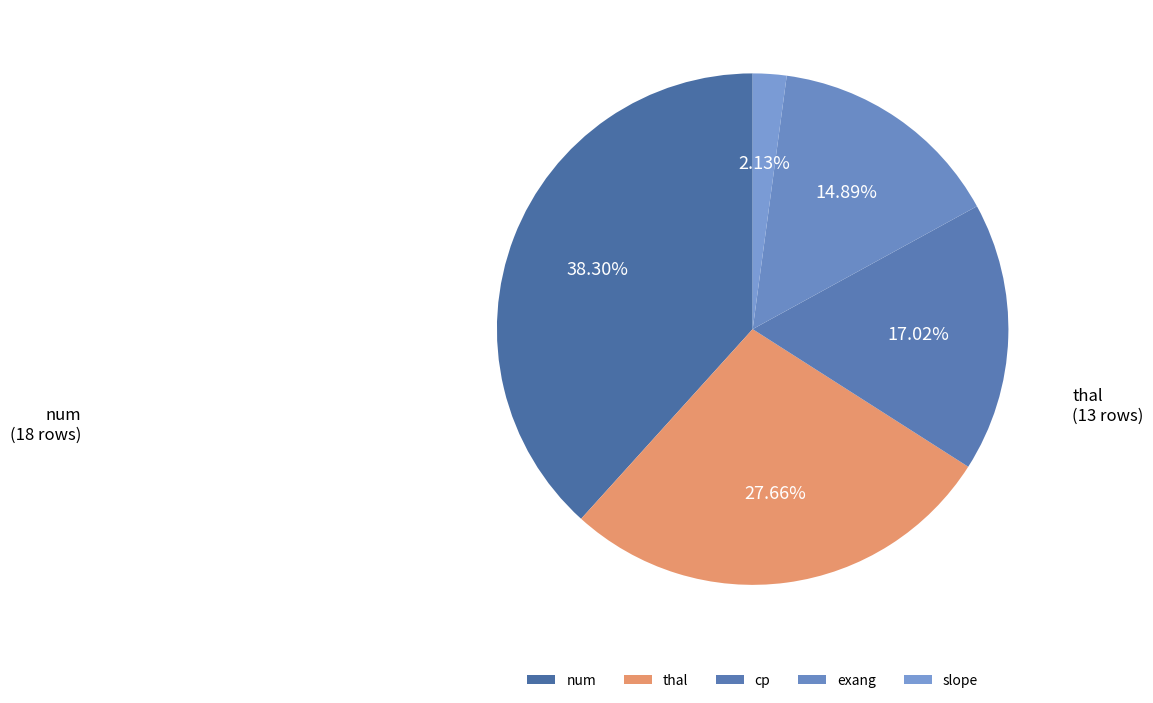

Does num account for over 50% of the chart?

No